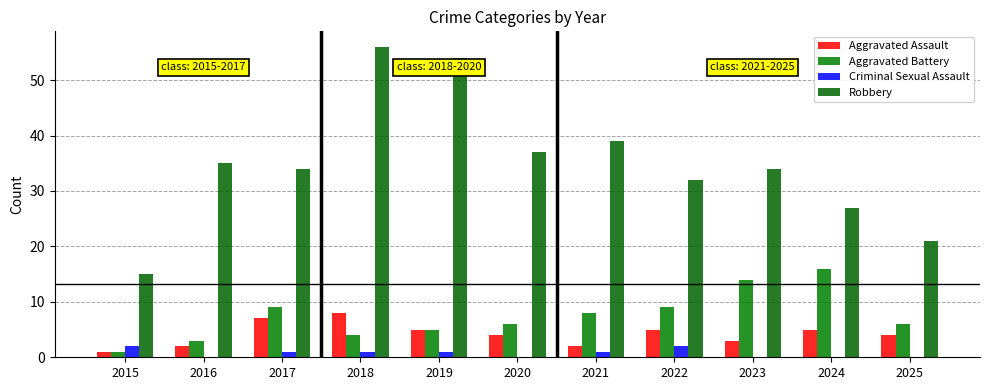

Between 2019 and 2022, which is larger?

2019